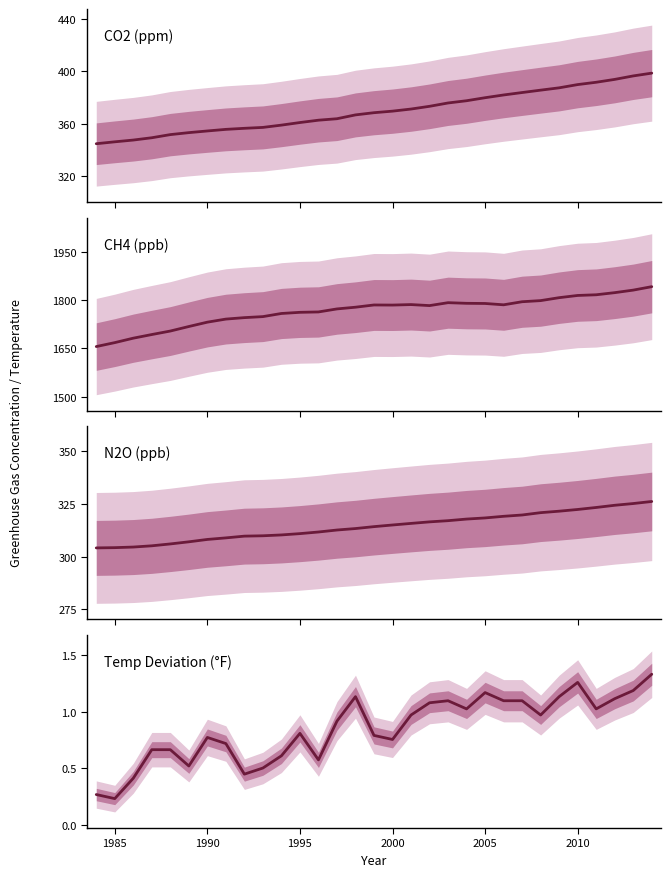

Reading right to left, list all the values displayed in this chart.

CO2: 398.6	396.5	393.8	391.6	389.9	387.4	385.6	383.8	381.9	379.8	377.5	375.8	373.2	371.1	369.5	368.3	366.6	363.7	362.6	360.8	358.8	357.1	356.4	355.6	354.4	353.1	351.6	349.2	347.4	346.0	344.6
CH4: 1841.4	1830.8	1822.9	1816.3	1814.2	1807.3	1798.2	1794.8	1785.2	1789.4	1789.9	1791.8	1782.8	1785.9	1784.4	1784.7	1777.8	1772.5	1763.1	1761.9	1758.3	1748.7	1745.5	1741.0	1731.5	1718.0	1703.9	1693.1	1681.8	1668.1	1655.8
N2O: 326.2	325.2	324.4	323.4	322.4	321.6	320.9	319.8	319.2	318.4	317.8	317.1	316.5	315.8	315.0	314.2	313.3	312.6	311.7	310.9	310.3	309.9	309.7	308.9	308.2	307.0	306.0	305.1	304.6	304.3	304.1
Temp: 1.3	1.2	1.1	1.0	1.3	1.1	1.0	1.1	1.1	1.2	1.0	1.1	1.1	1.0	0.8	0.8	1.1	0.9	0.6	0.8	0.6	0.5	0.5	0.7	0.8	0.5	0.7	0.7	0.4	0.2	0.3